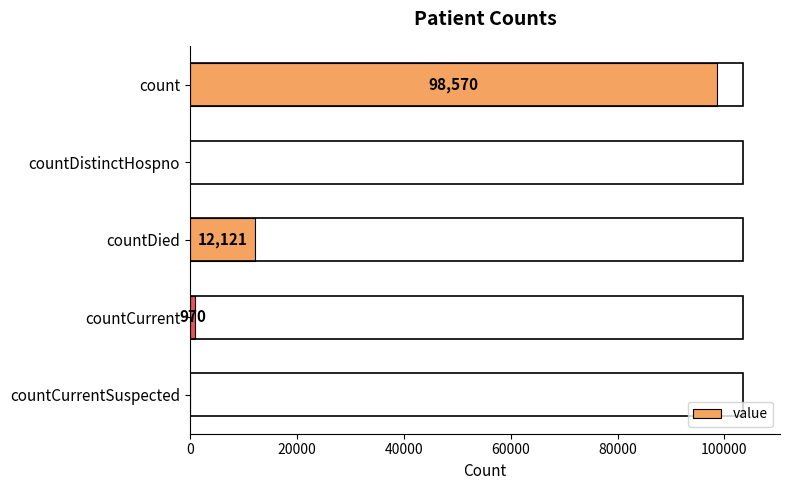

Reading top to bottom, transcribe all the data shown in this chart.

count=98570	countDistinctHospno=0	countDied=12121	countCurrent=970	countCurrentSuspected=0